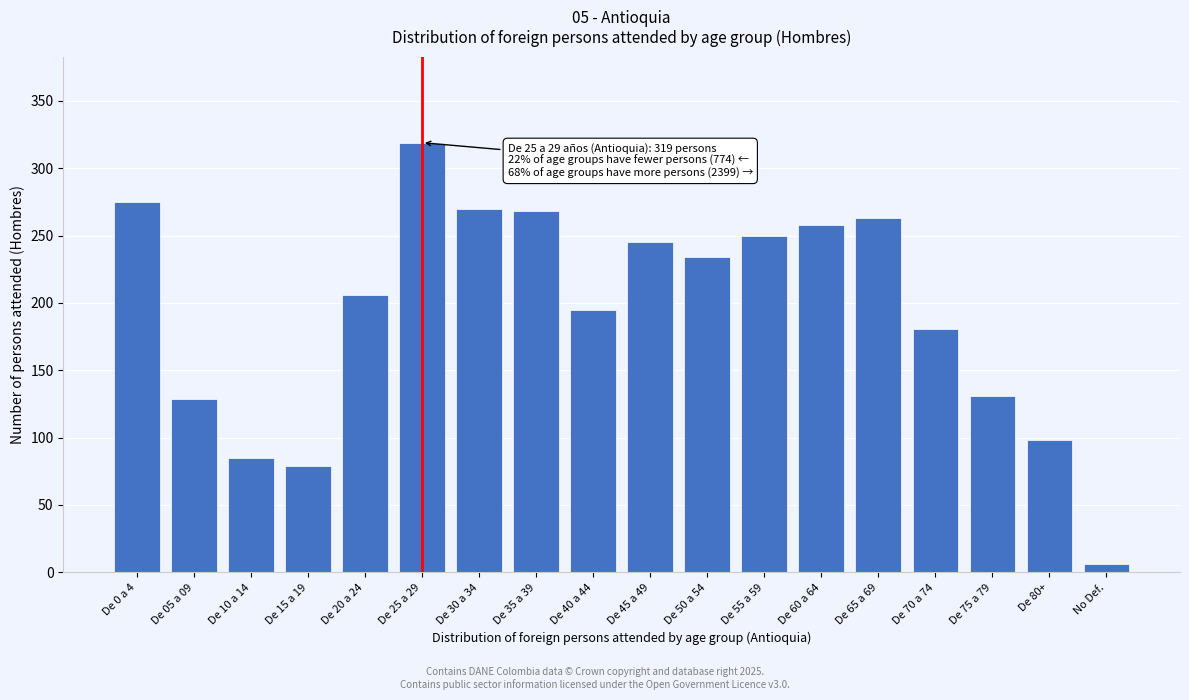

Reading left to right, what are all the values shown in this chart?

275	129	85	79	206	319	270	268	195	245	234	250	258	263	181	131	98	6